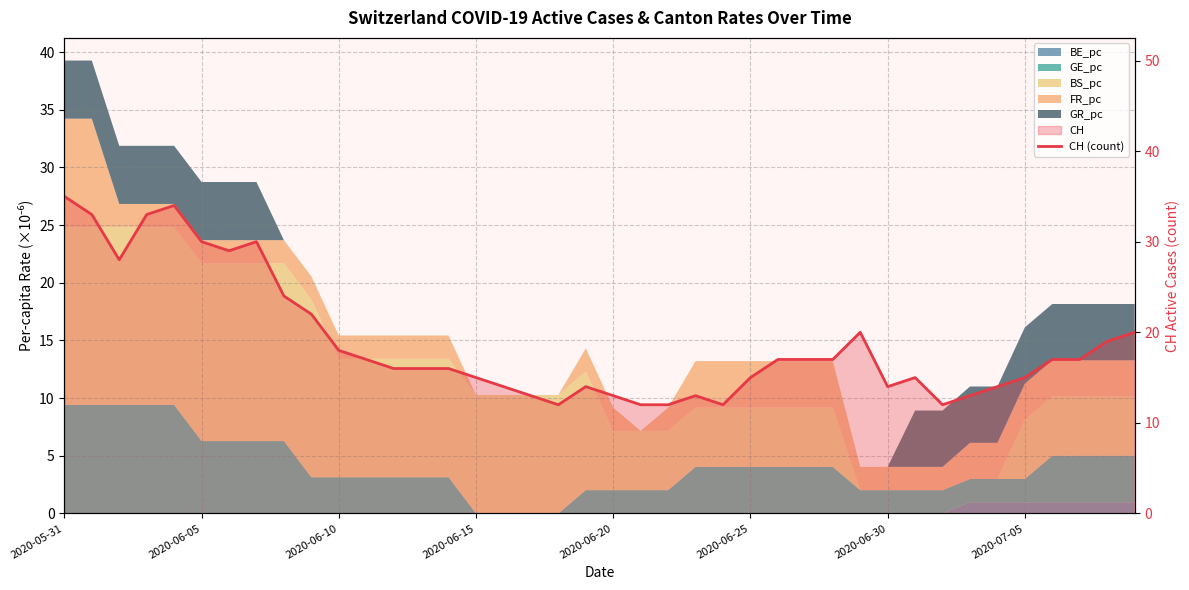

Which label corresponds to the largest value in the chart?

2020-05-31